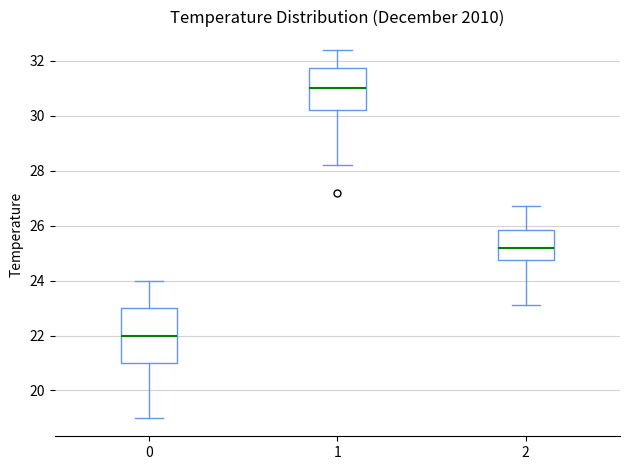

Where does the upper whisker of the box at x = 0 end on the y-axis? The values are not printed on the chart, so give them approximately, as read against the axis.

24.0